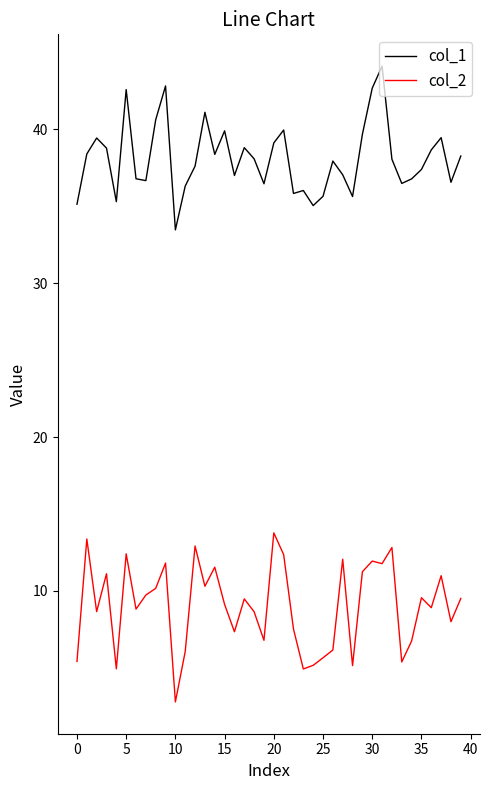

True or false: col_2 and col_1 cross at least once.

False